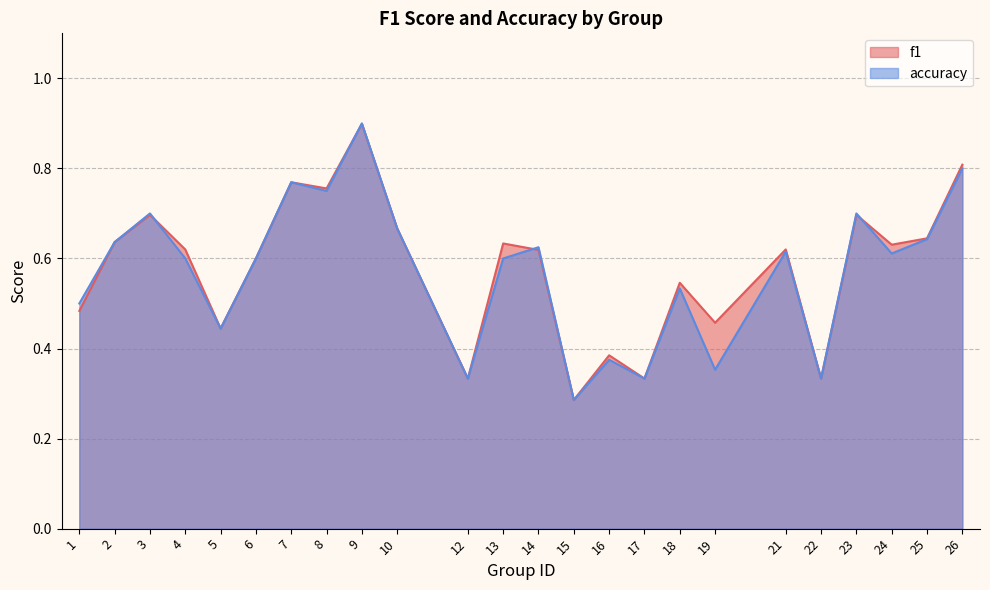

Which has a higher value, 6 or 24?

24